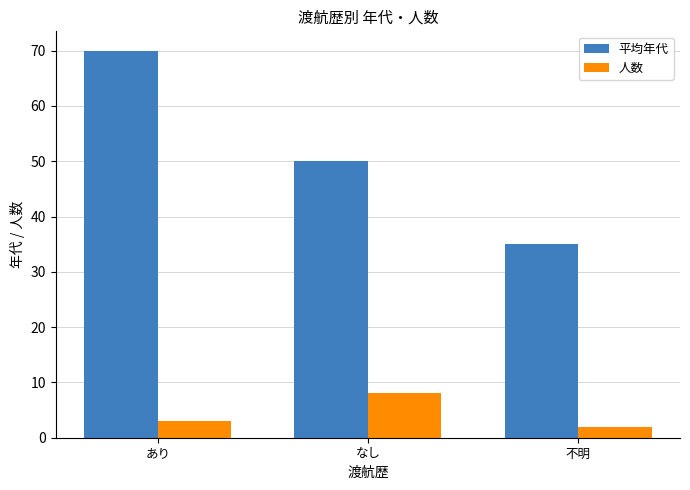

Which series has the widest spread of values?

平均年代